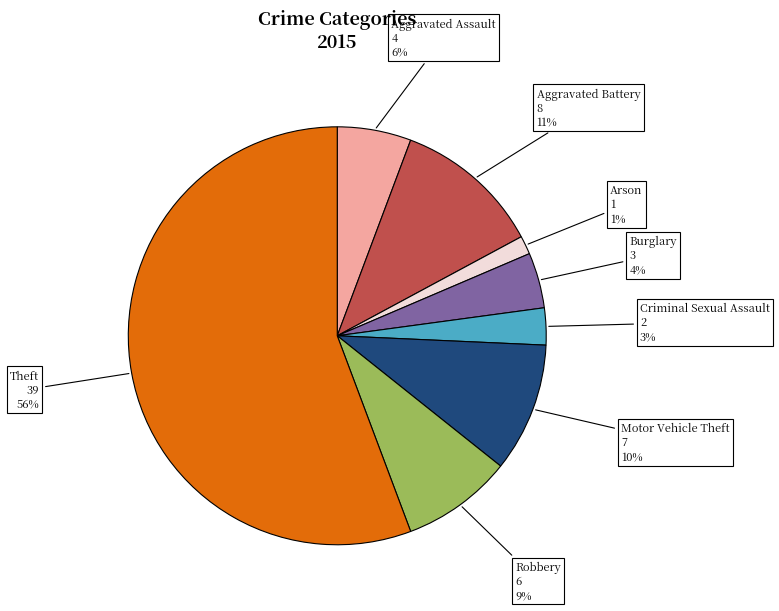

To the nearest percent, what portion does Criminal Sexual Assault represent?

3%